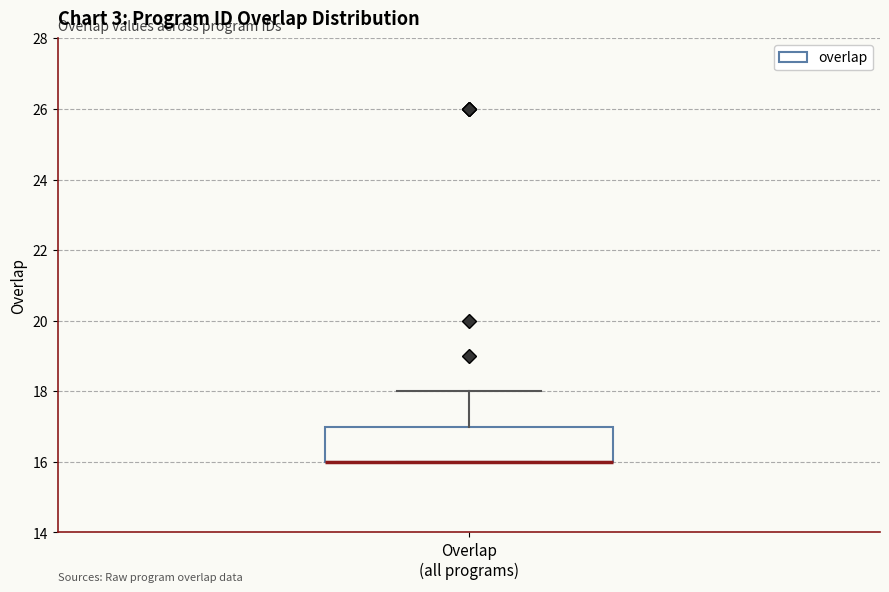

Transcribe this box plot: give where the median line is, the range the box spans, and where the two whiskers end, as read against the y-axis. The values are not printed on the chart, so give them approximately, as read against the axis.

median 16 (drawn on the box's lower edge), box 16 to 17, whiskers 16 to 18